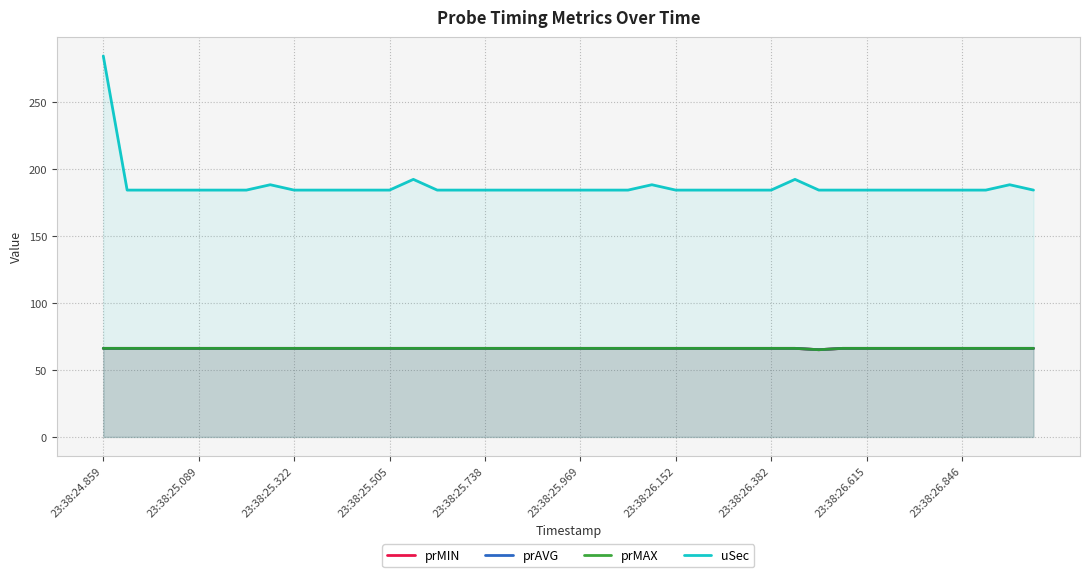

What is the difference between the highest and lowest values at 23:38:26.382?

122